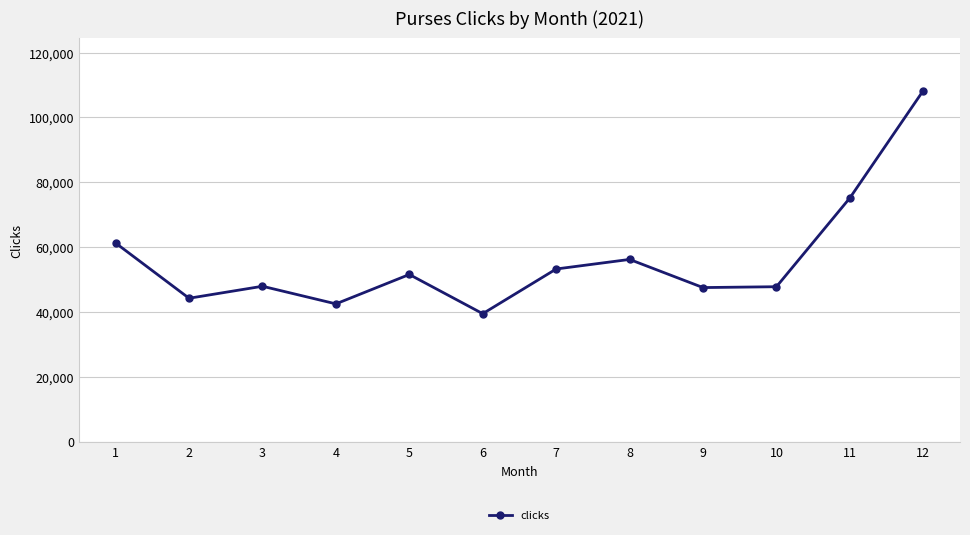

What value does the data have at 11?

75175